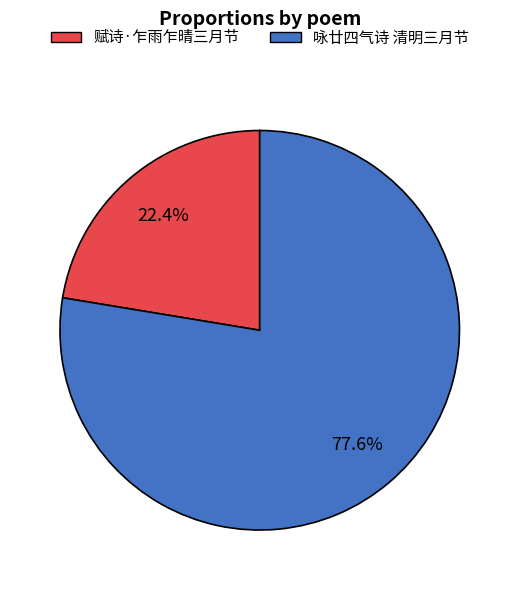

To the nearest percent, what is the difference between the 咏廿四气诗 清明三月节 and 赋诗·乍雨乍晴三月节 slice percentages?

55%